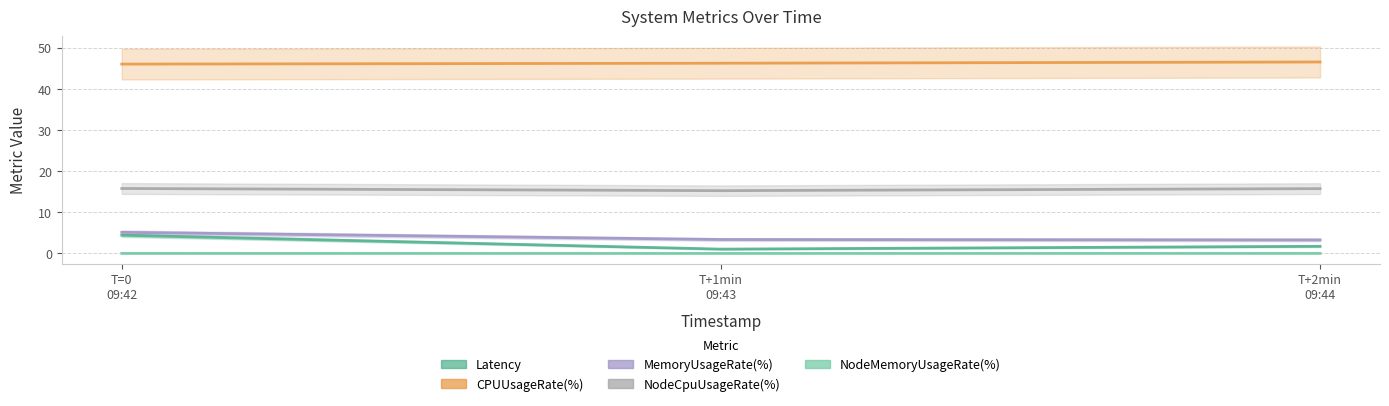

Count the NodeMemoryUsageRate(%) values in the range 0 to 1.

3